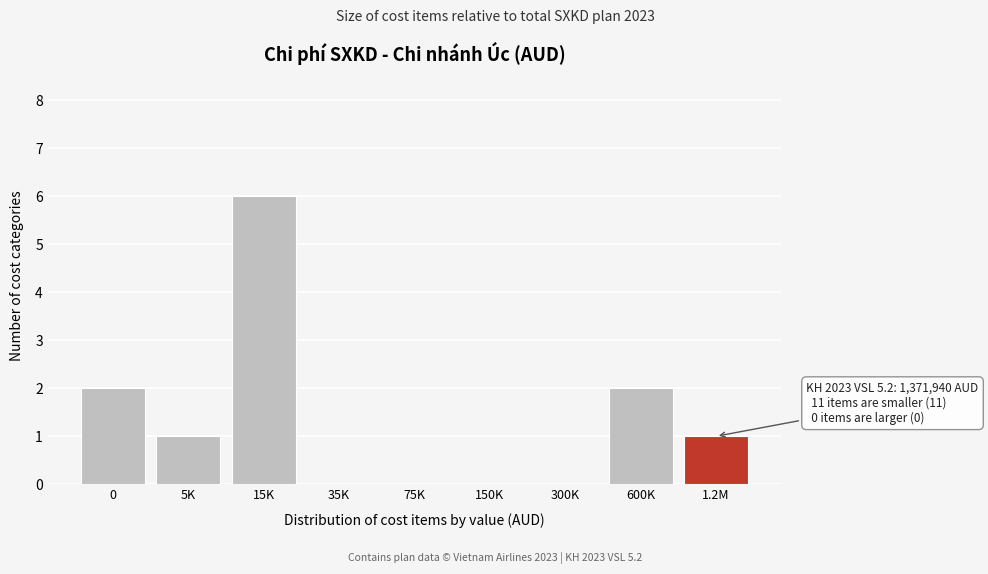

Reading left to right, list all the values displayed in this chart.

0=2	5K=1	15K=6	35K=0	75K=0	150K=0	300K=0	600K=2	1.2M=1